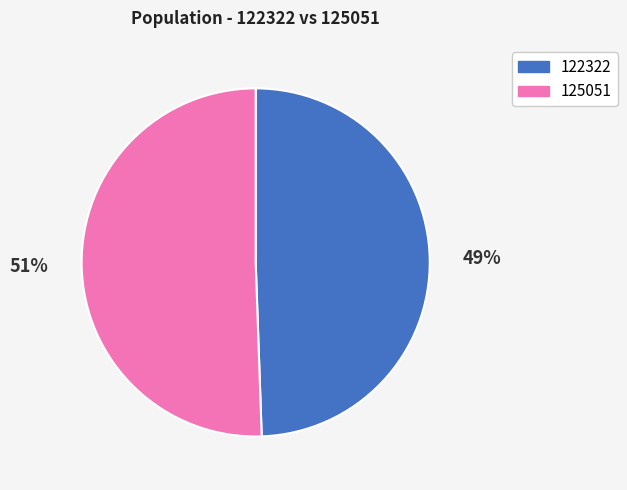

Which has a higher value, 122322 or 125051?

125051